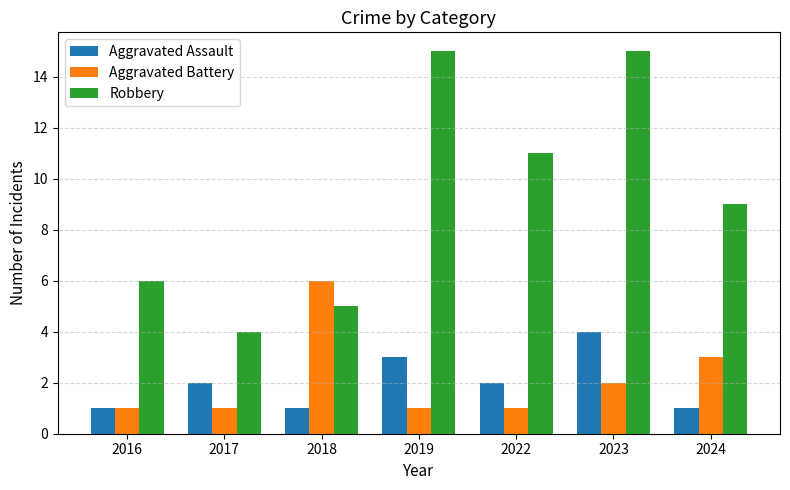

Is the value of Aggravated Battery at 2019 greater than the value of Aggravated Assault at 2019?

No